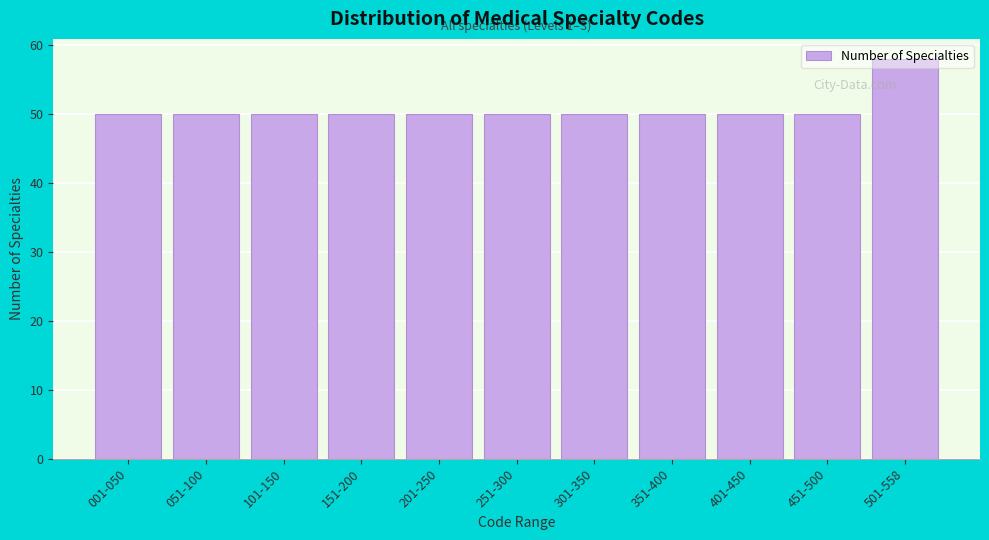

True or false: the data shows 20 at 501-558.

False